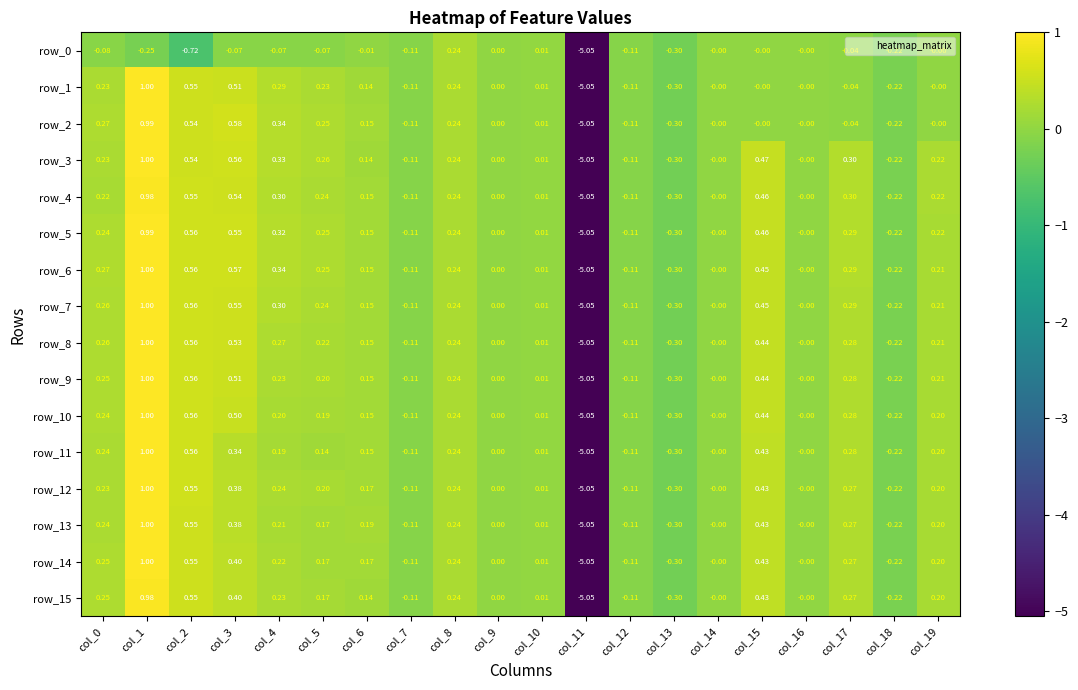

How many distinct data groups are displayed?

16